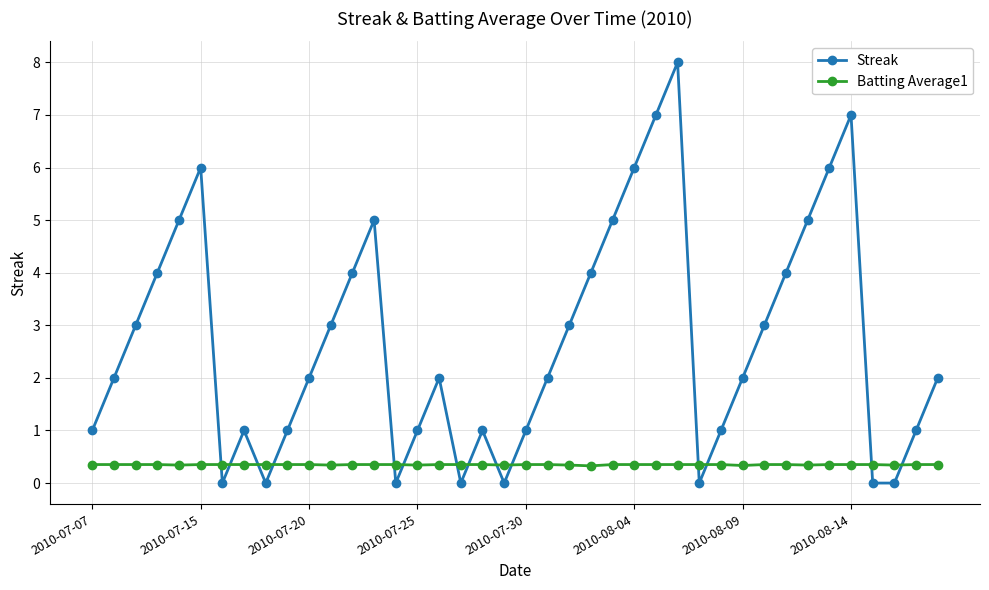

Which series has the largest total across all categories?

Streak